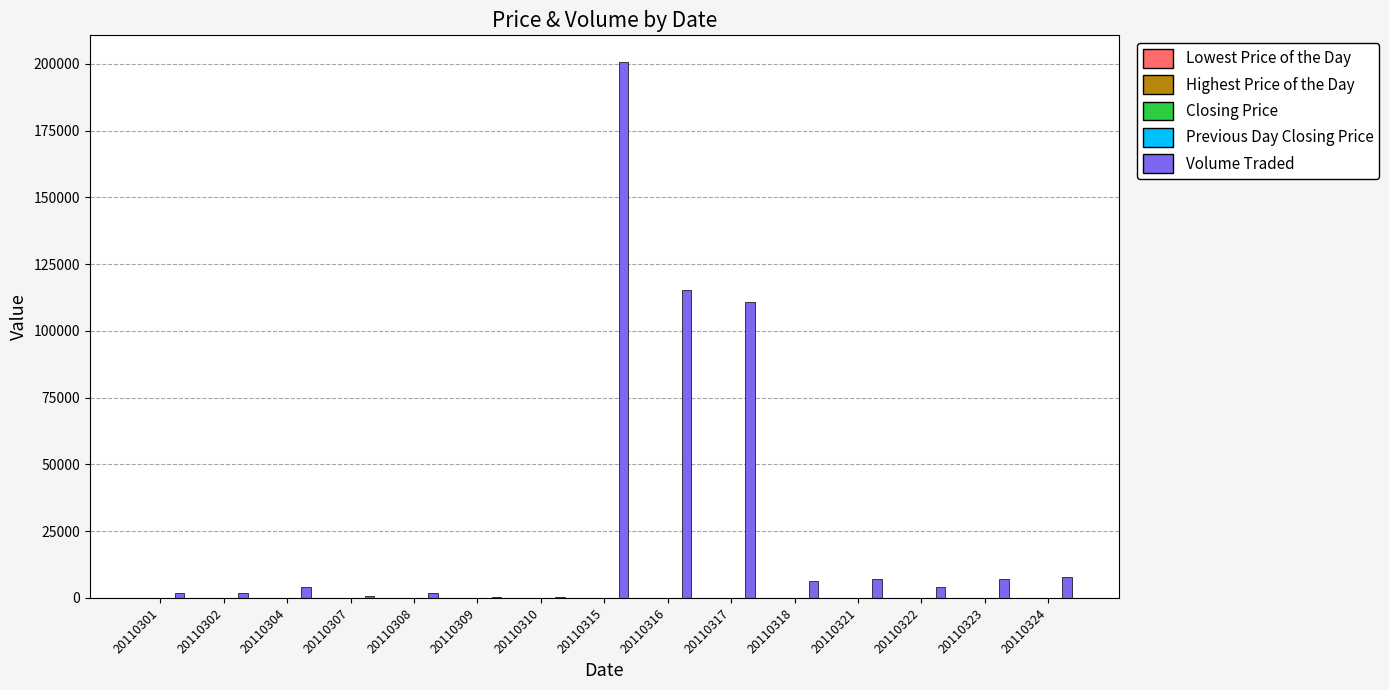

What is the spread (max minus min) of values at 20110304?

4123.0